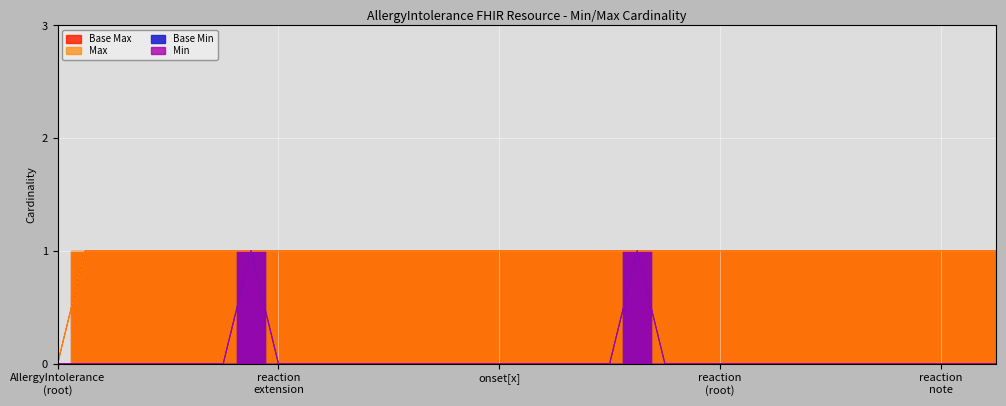

What is the value of the Base Max point at the 19th from the left?

1